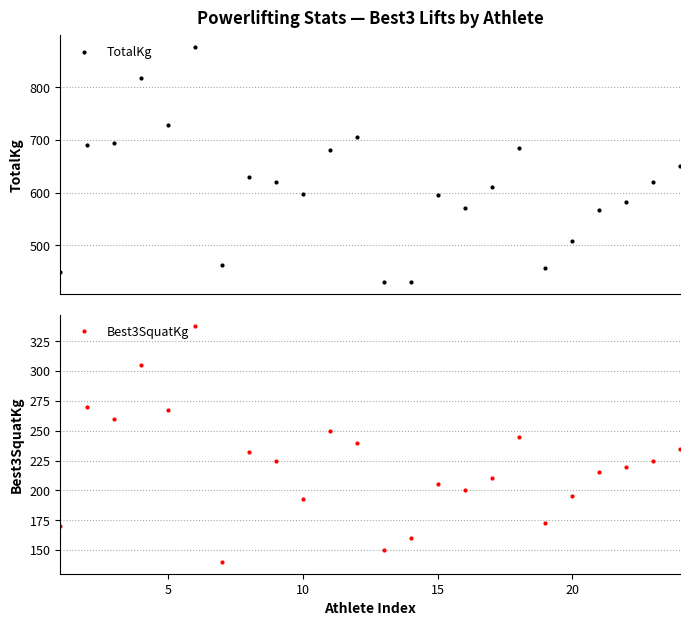

True or false: Best3SquatKg has a value of 267.5 at 5.

True